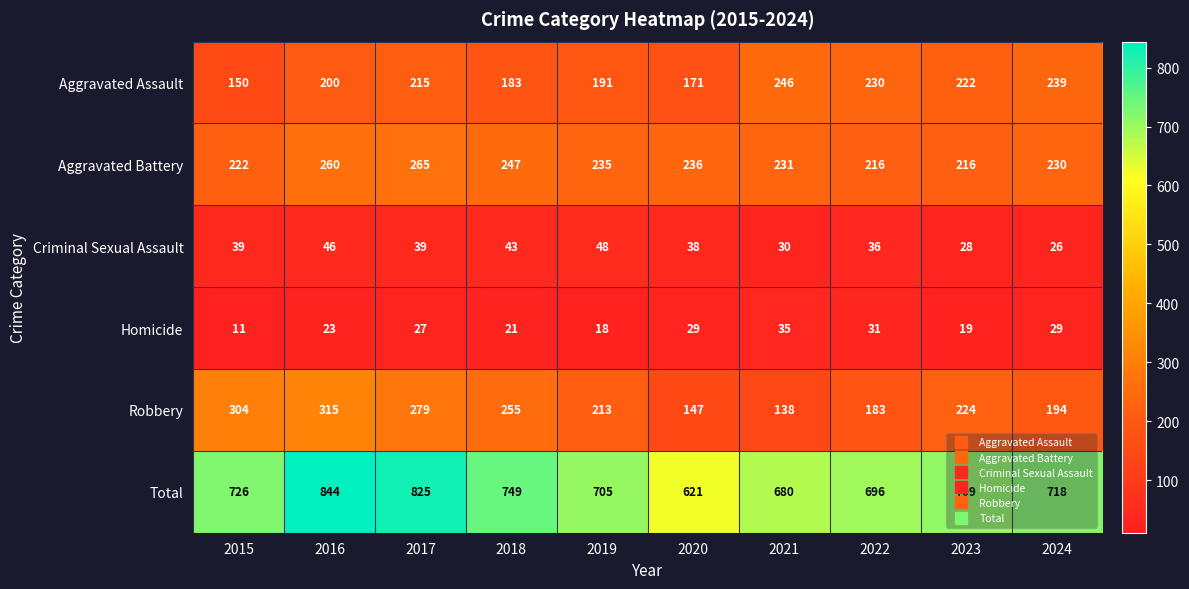

At which label is Total closest to 732?

2015